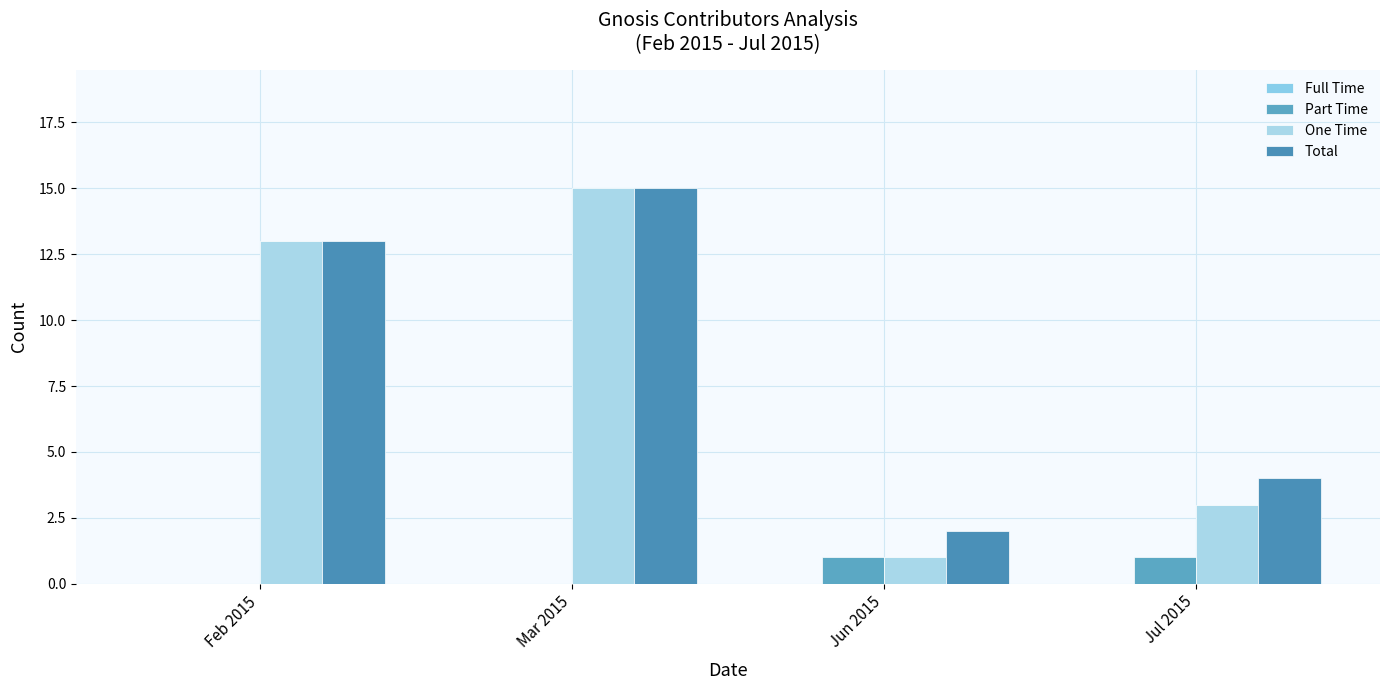

How many distinct data groups are displayed?

3